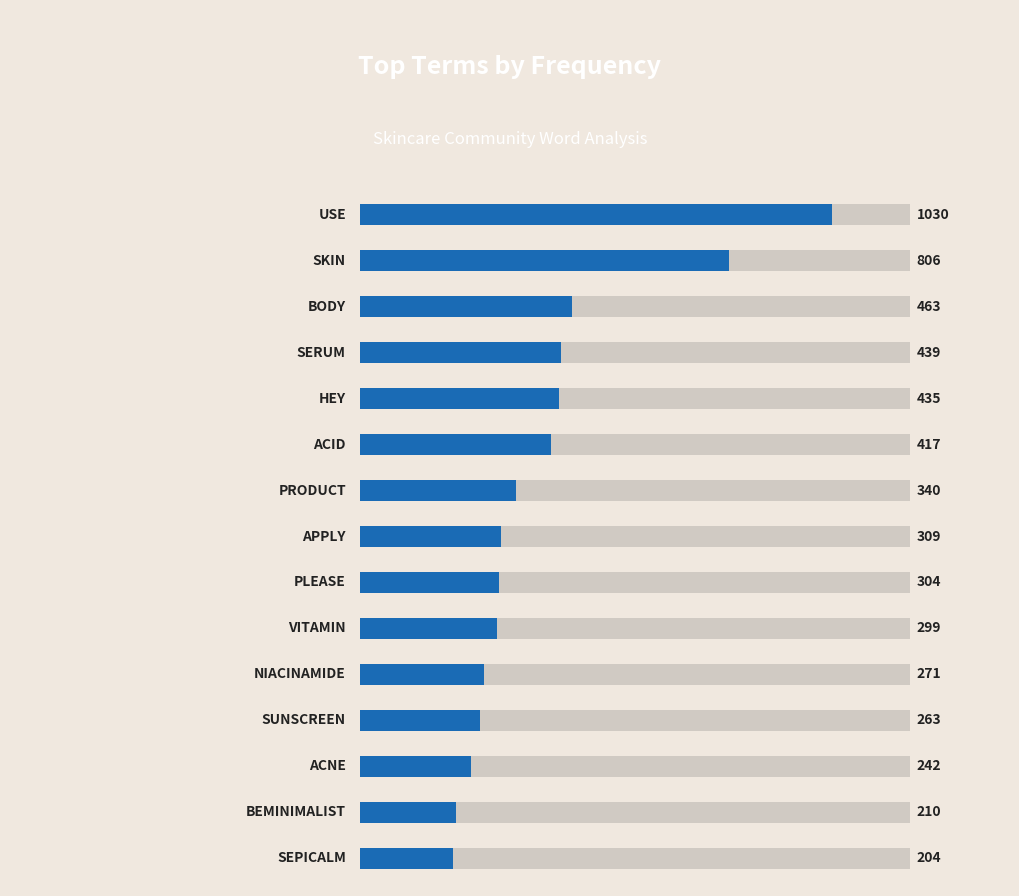

True or false: the data shows 242 at 12.

True